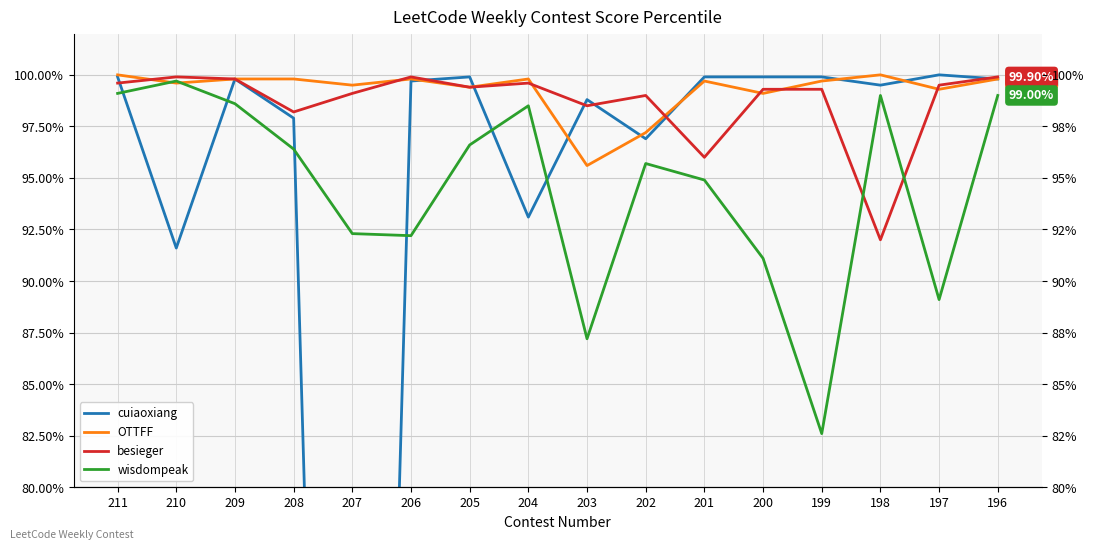

How many interior local peaks does the wisdompeak series have?

4